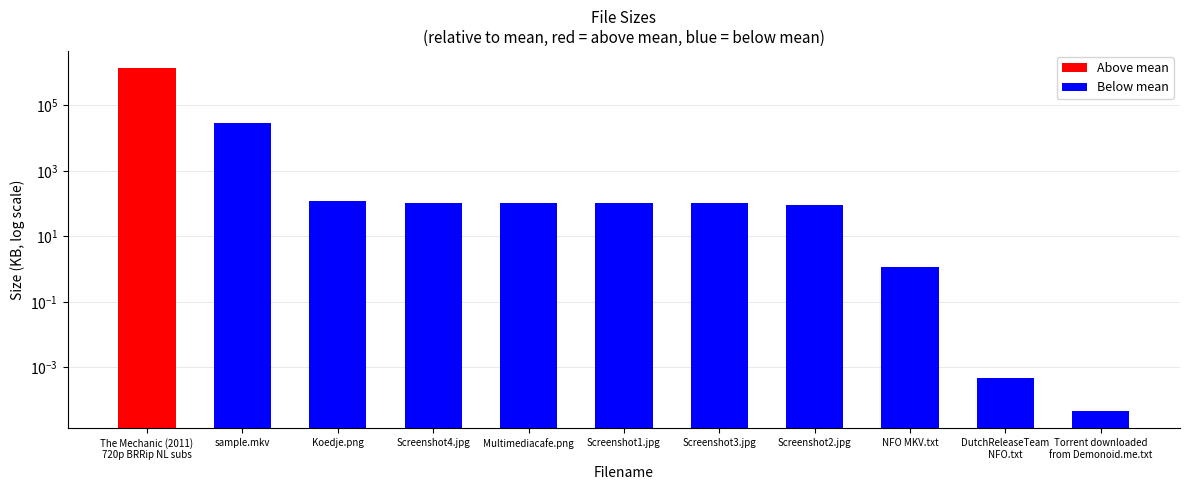

Which category has the highest value across all series?

The Mechanic (2011)
720p BRRip NL subs